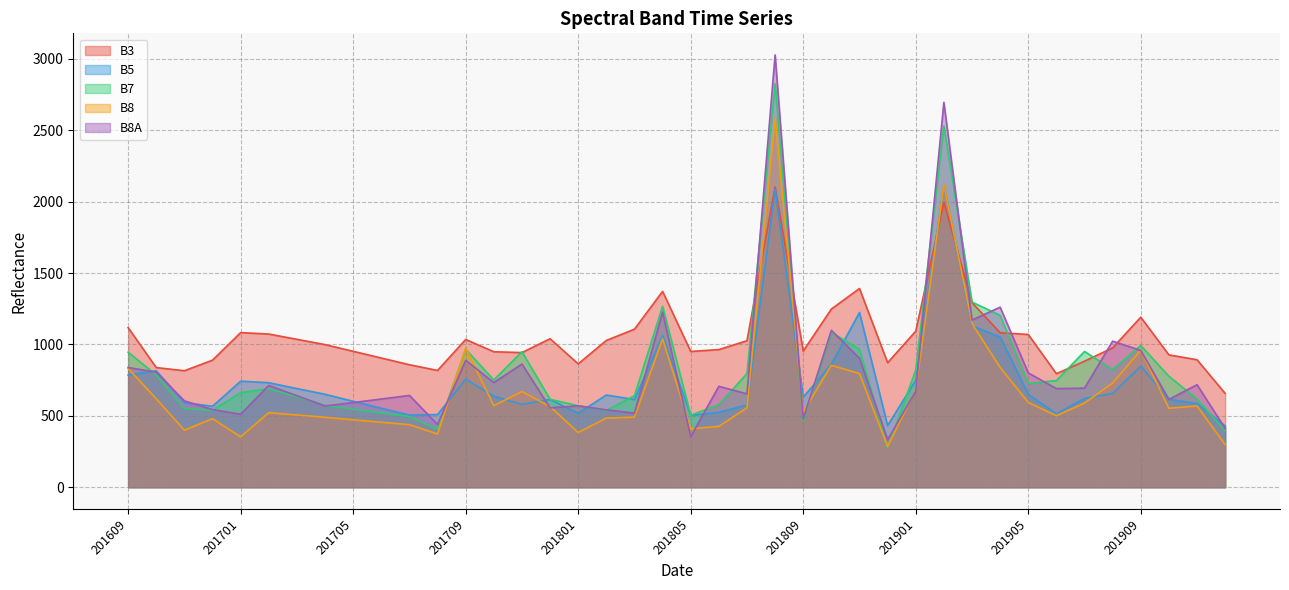

What is the minimum value for B5?

429